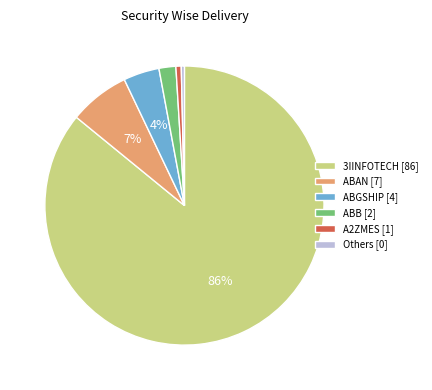

The Others [0] slice represents 11% of the pie. True or false?

False